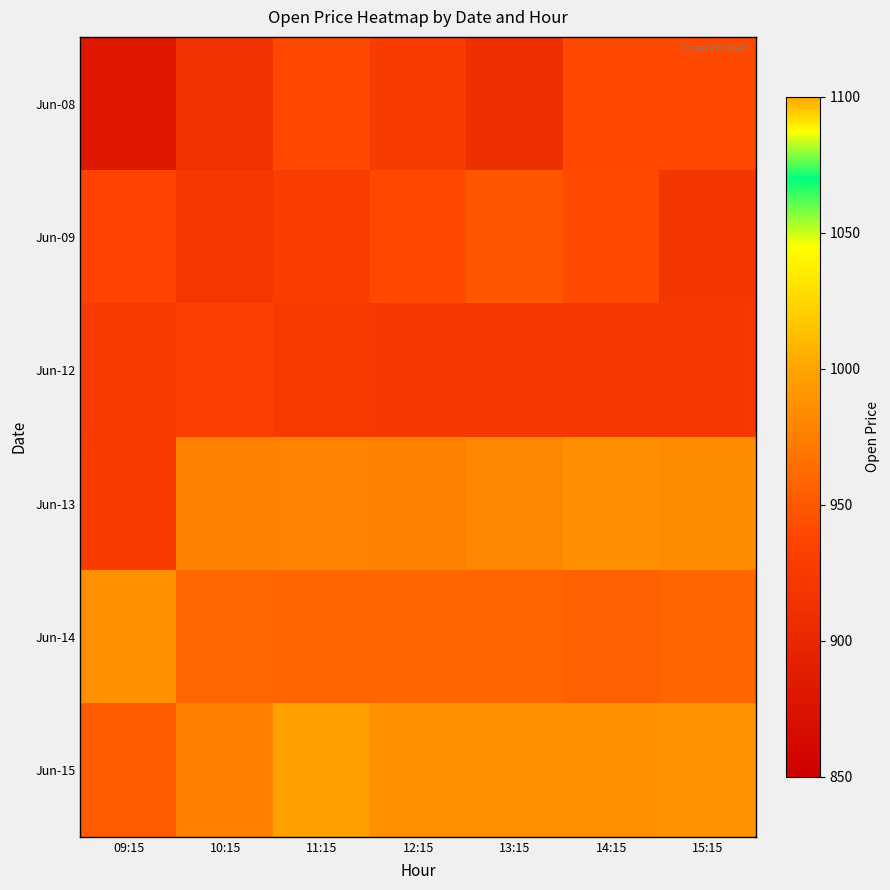

How many series are shown in this chart?

6